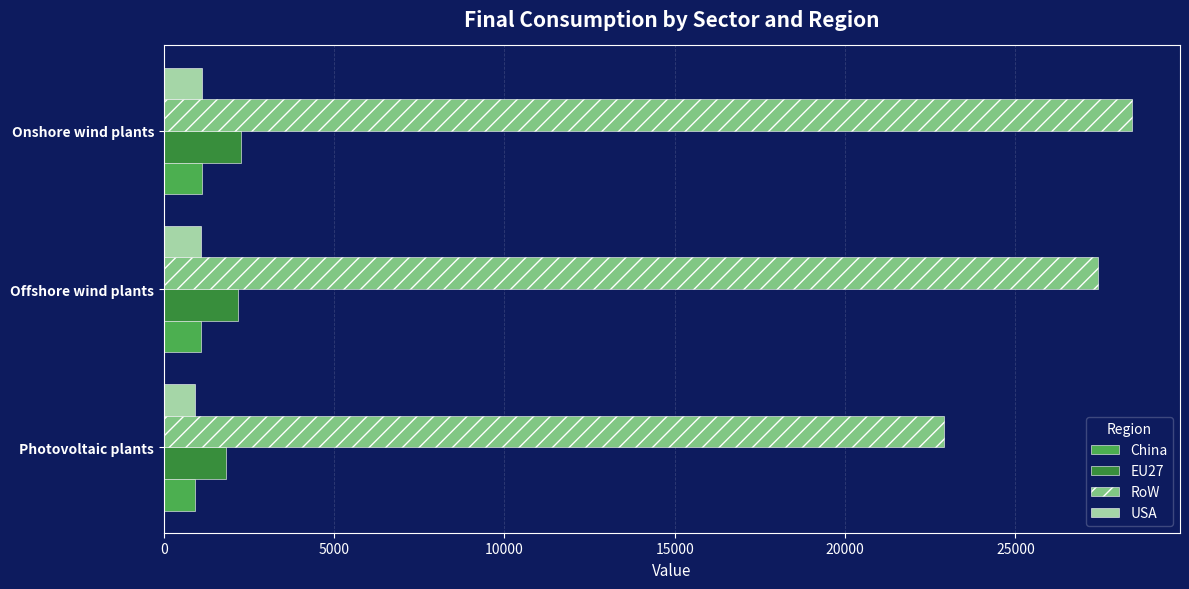

True or false: China has a value of 1096.6 at Offshore wind plants.

True